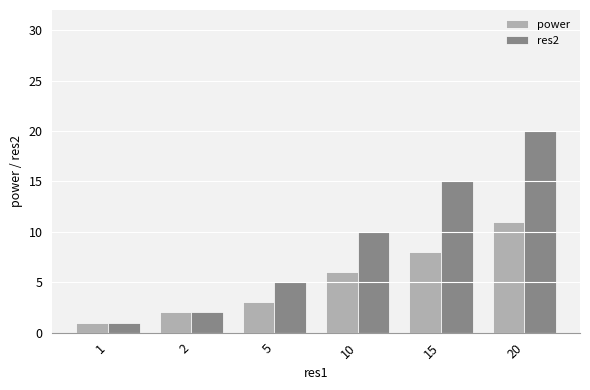

Rank the categories by res2 value from lowest to highest.

1, 2, 5, 10, 15, 20